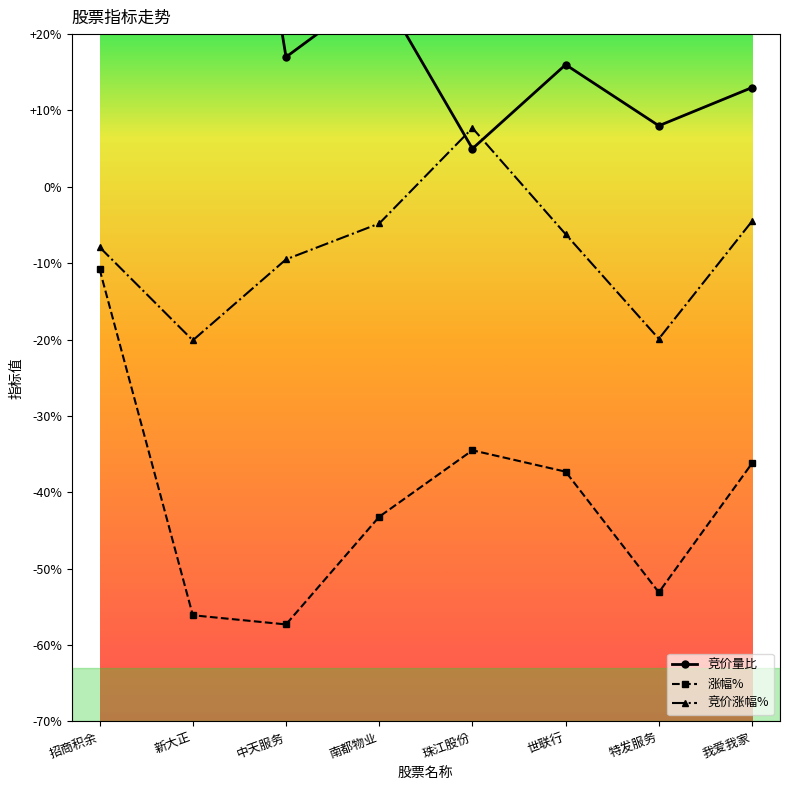

Where is the first local maximum for 竞价量比?

新大正